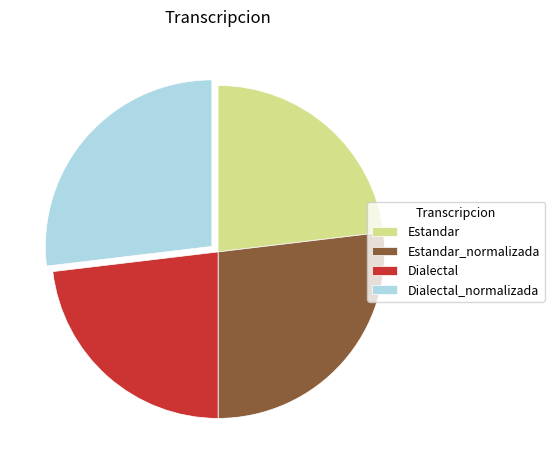

How many segments does this pie chart have?

4